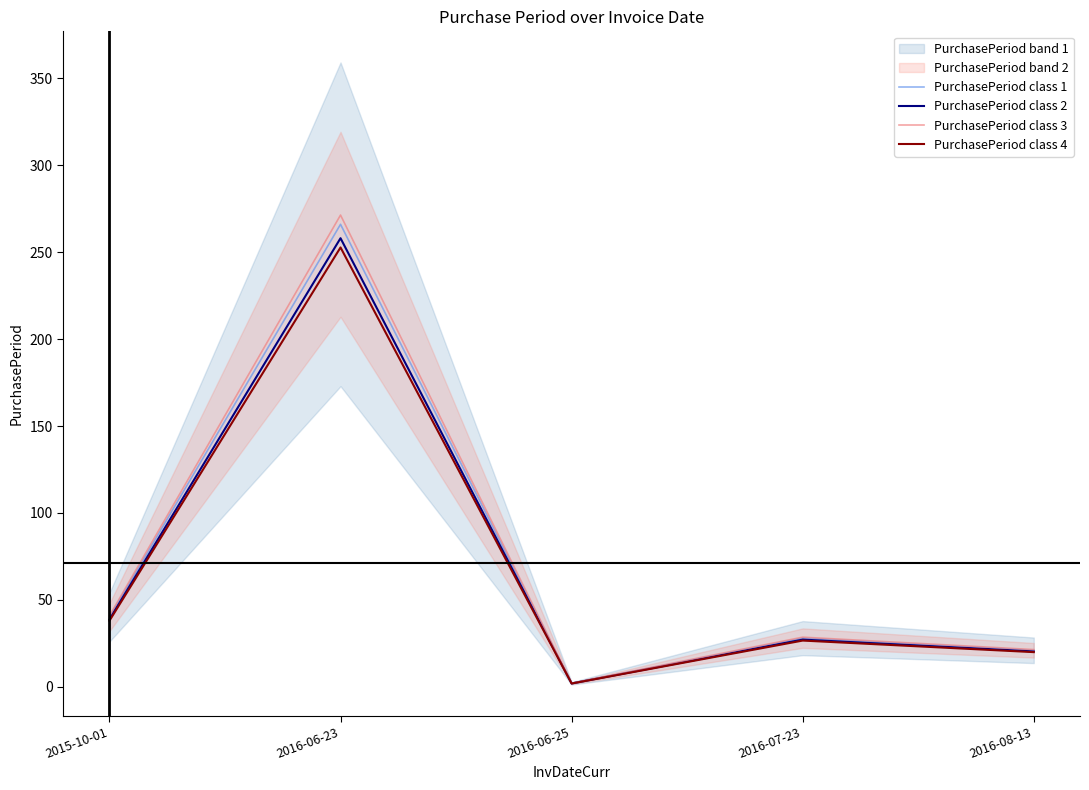

The PurchasePeriod class 3 series shows 0.5 at 2016-06-25. True or false?

False